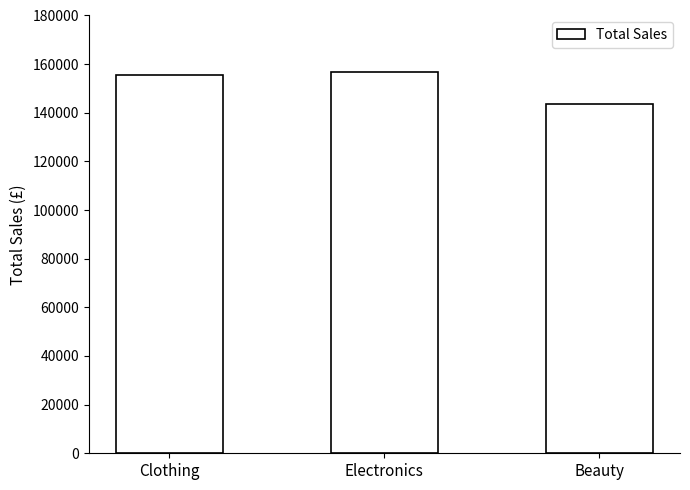

Does the chart contain any negative values?

No